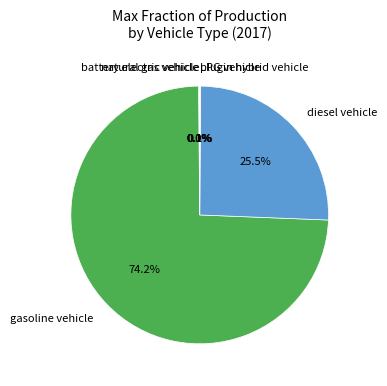

Is there a majority slice in this chart?

Yes